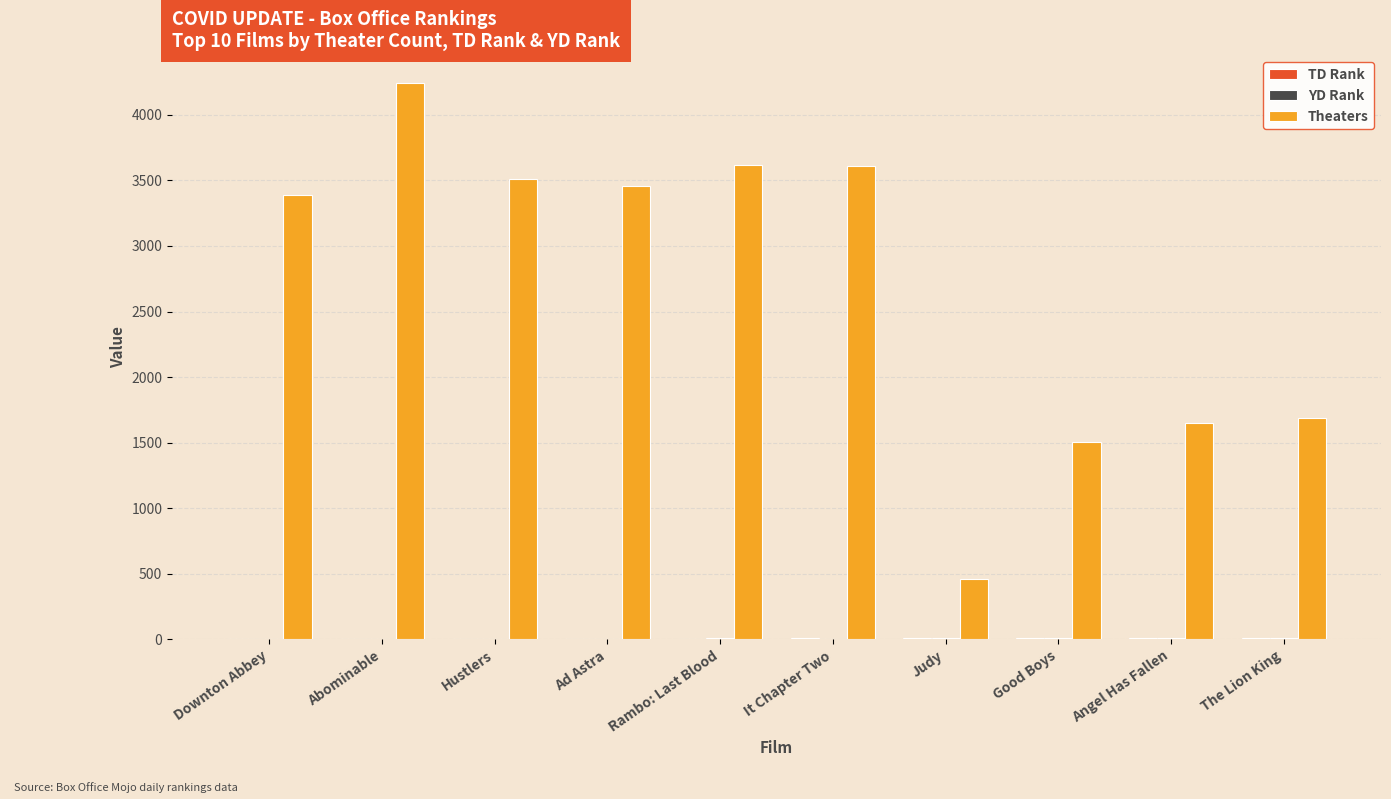

Which series has the largest total across all categories?

Theaters